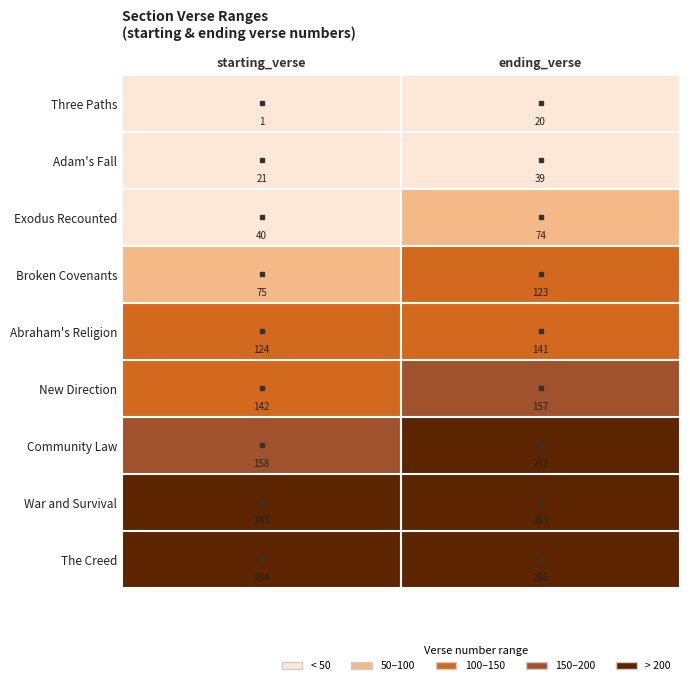

How many data points does each series have?

2